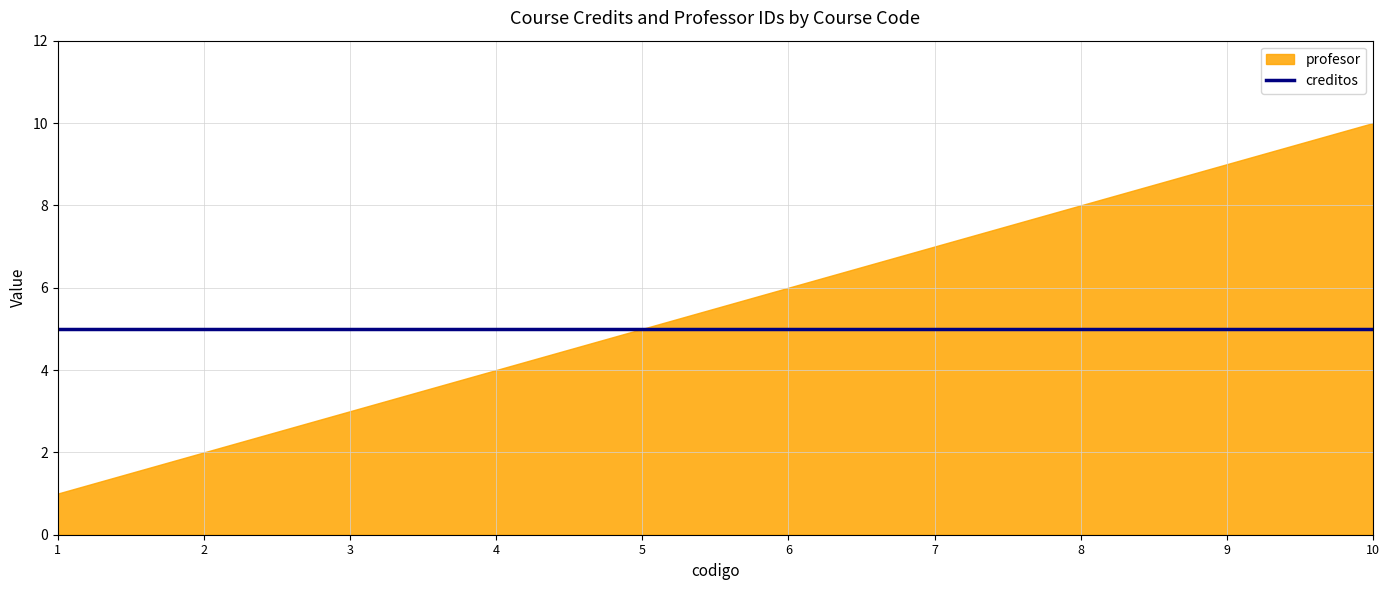

True or false: profesor and creditos intersect in this chart.

False